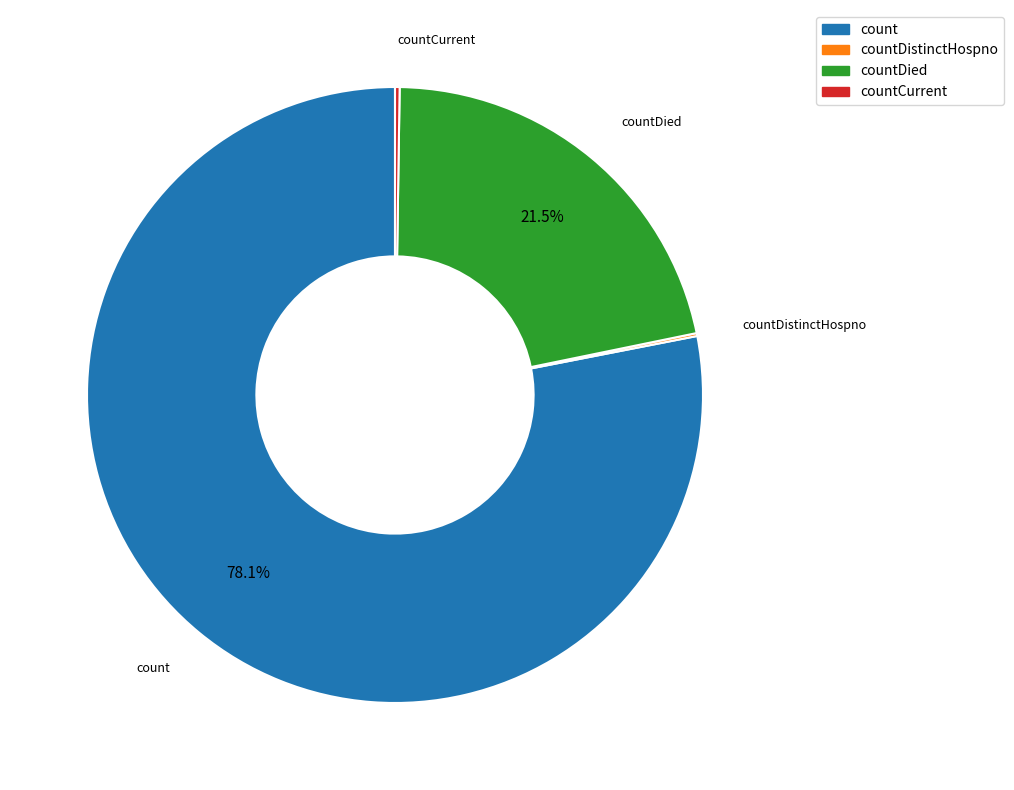

Is there any slice that represents more than half of the pie?

Yes